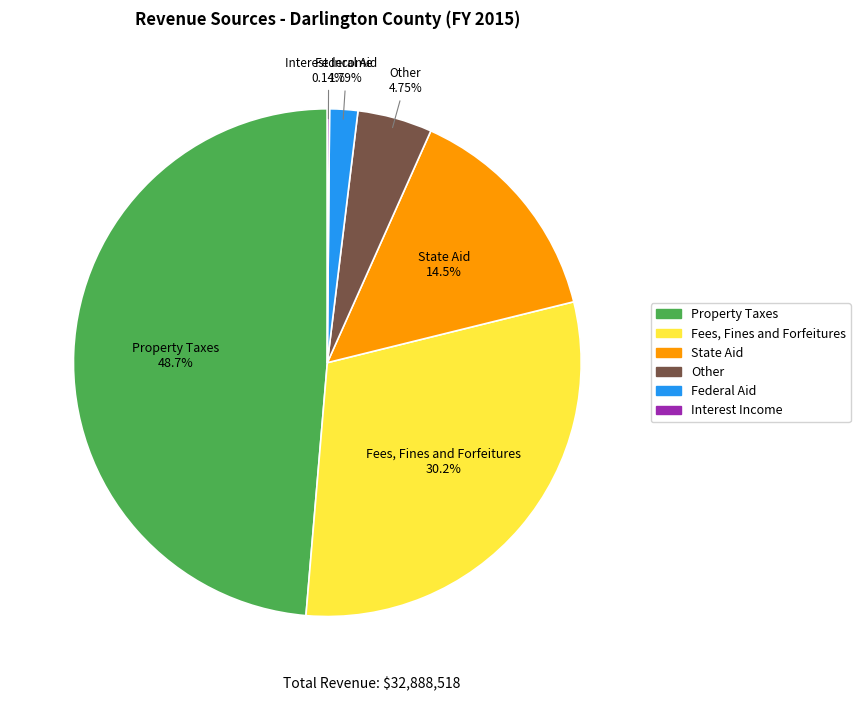

Combined, do State Aid and Property Taxes account for over 50%?

Yes